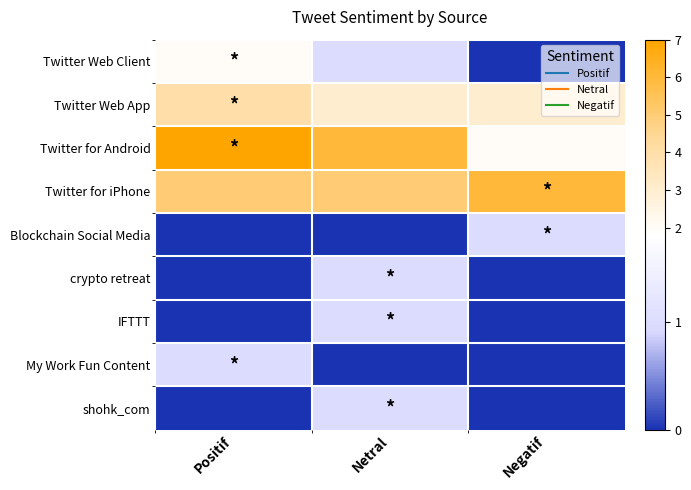

At which category does the chart reach its peak across all series?

Positif